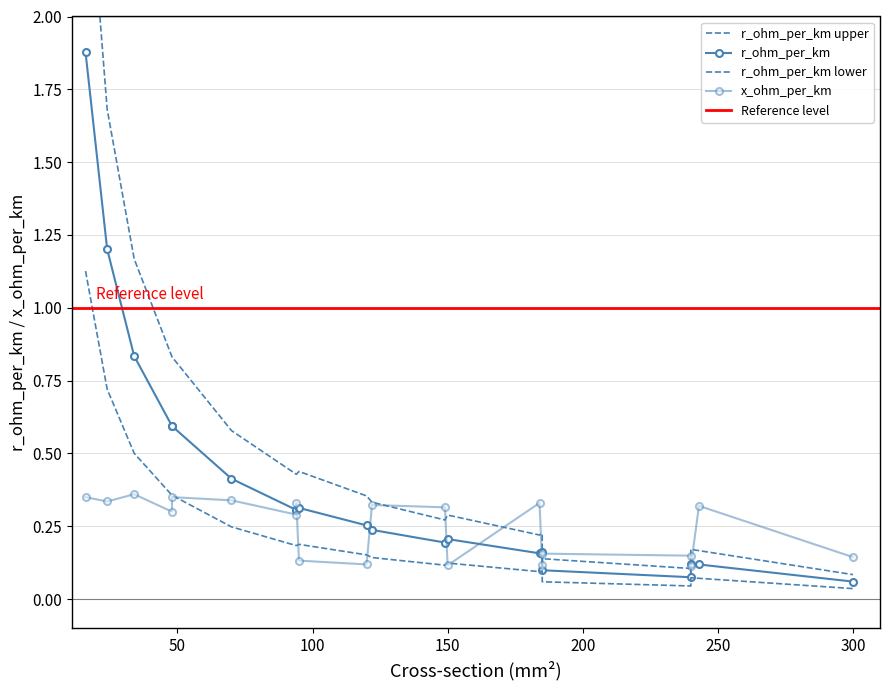

What is the difference between the maximum and minimum values in the r_ohm_per_km series?

1.8